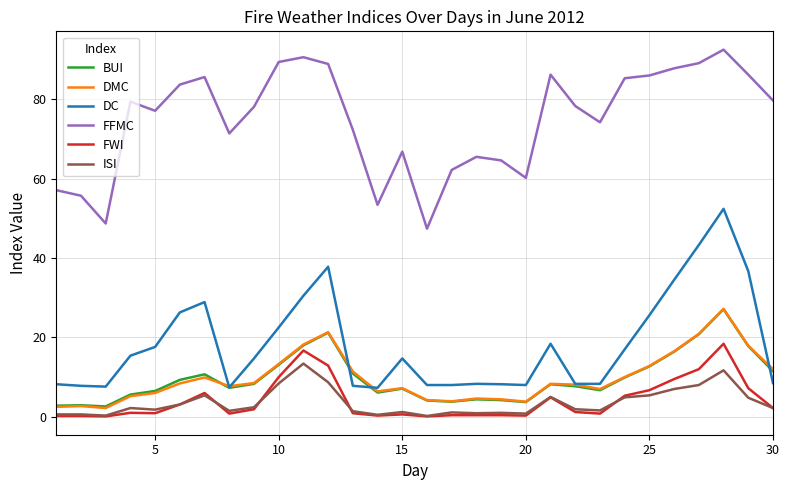

Which series has the largest total across all categories?

FFMC